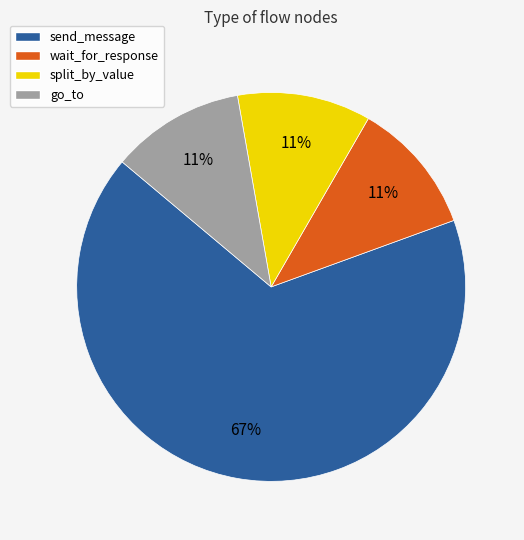

To the nearest percent, what is the difference between the send_message and go_to slice percentages?

56%